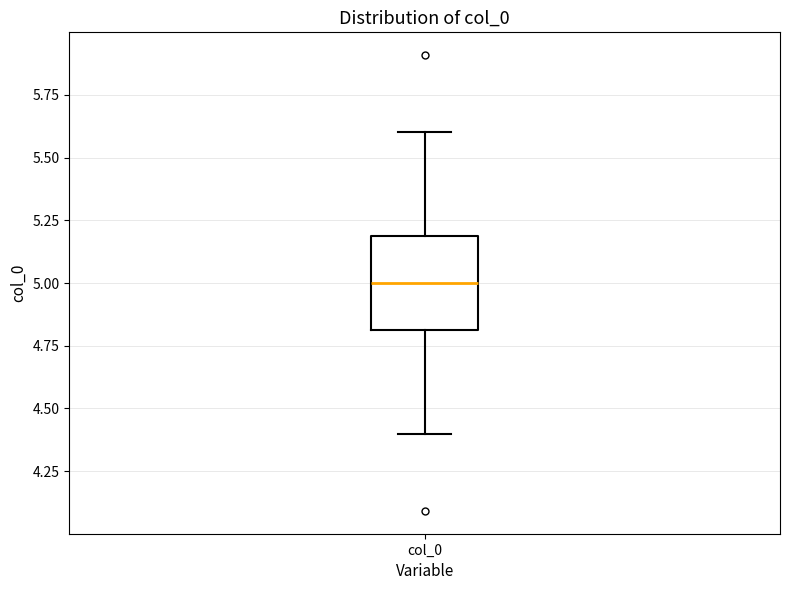

Where is the upper edge of the box for col_0 on the y-axis? The values are not printed on the chart, so give them approximately, as read against the axis.

5.2